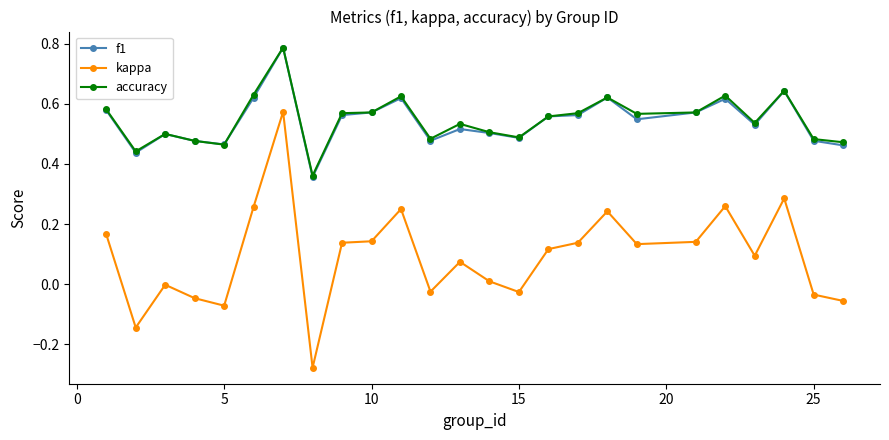

True or false: kappa and f1 intersect in this chart.

False